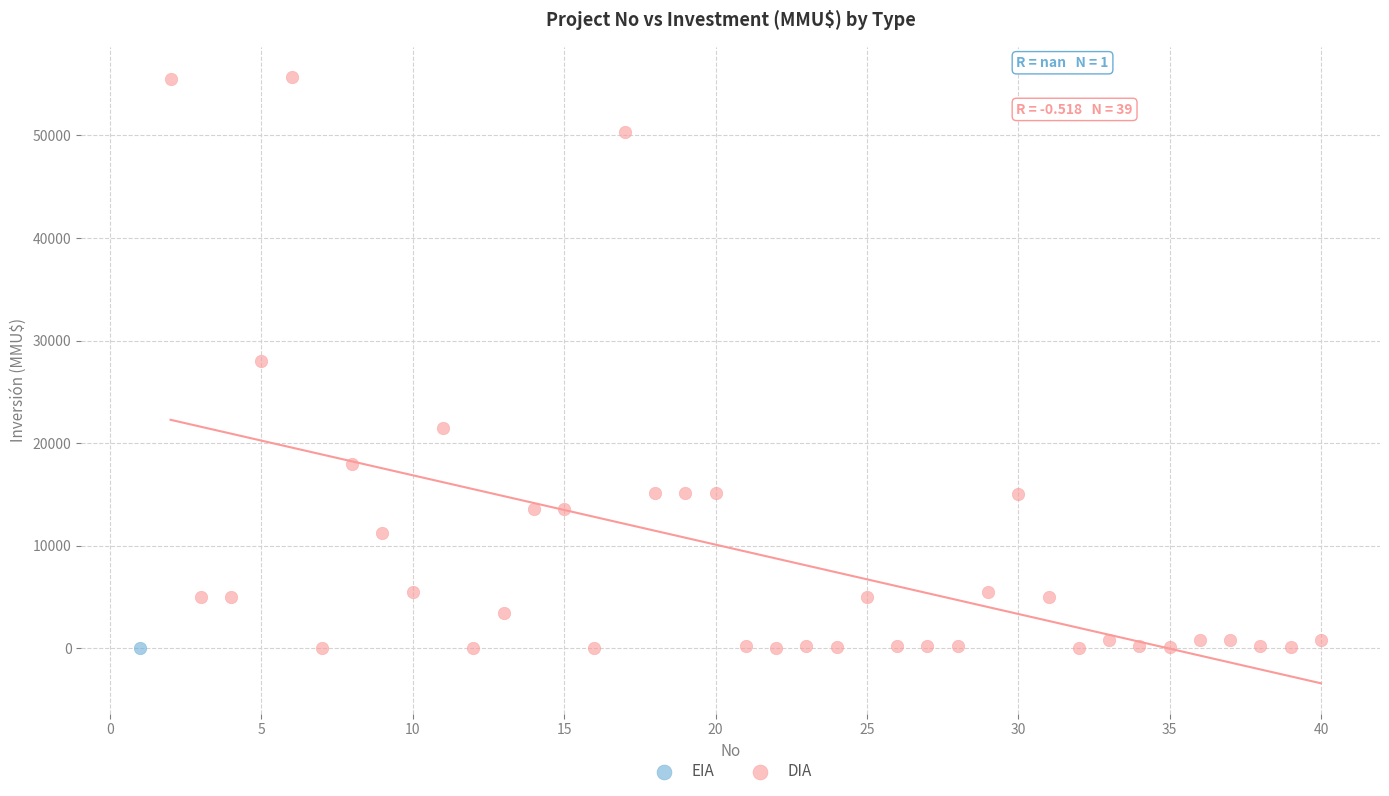

What are all the series names shown in the legend?

EIA, DIA